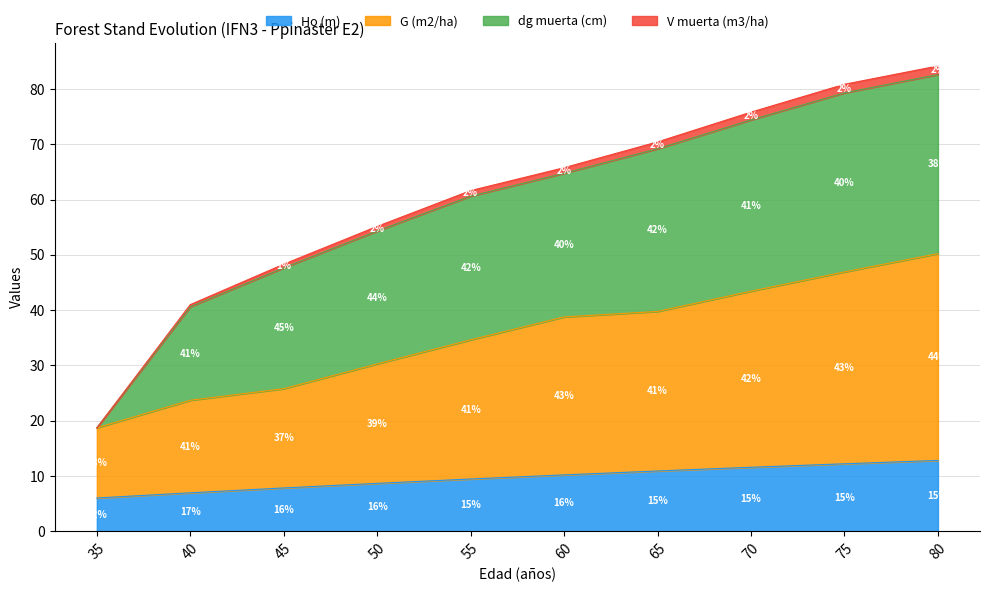

Which has a higher value, 40 or 50?

50